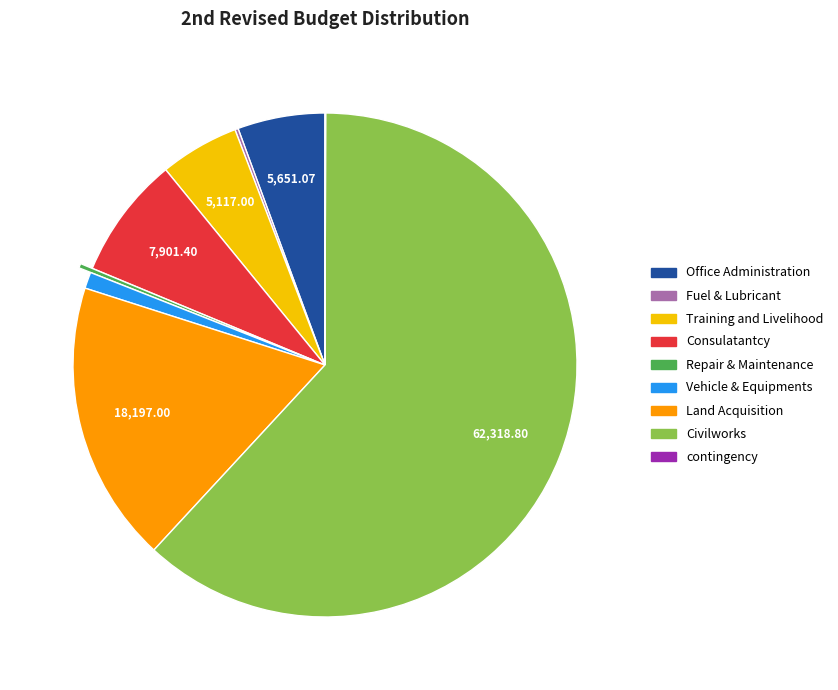

Is there any slice that represents more than half of the pie?

Yes